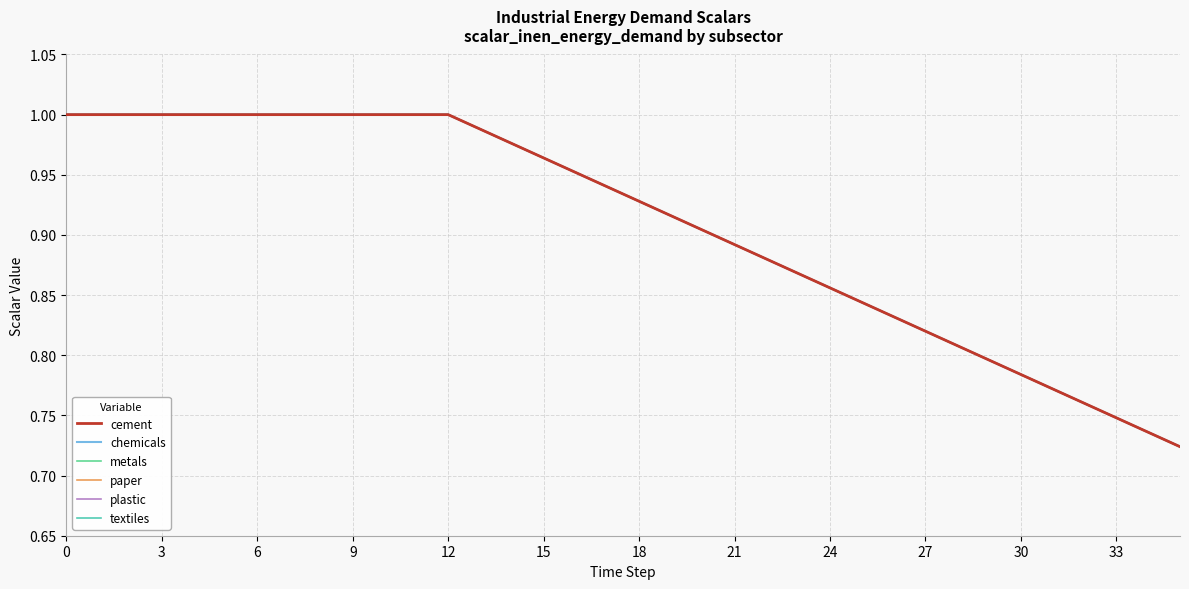

Does the chart display data point markers on the line(s)?

No